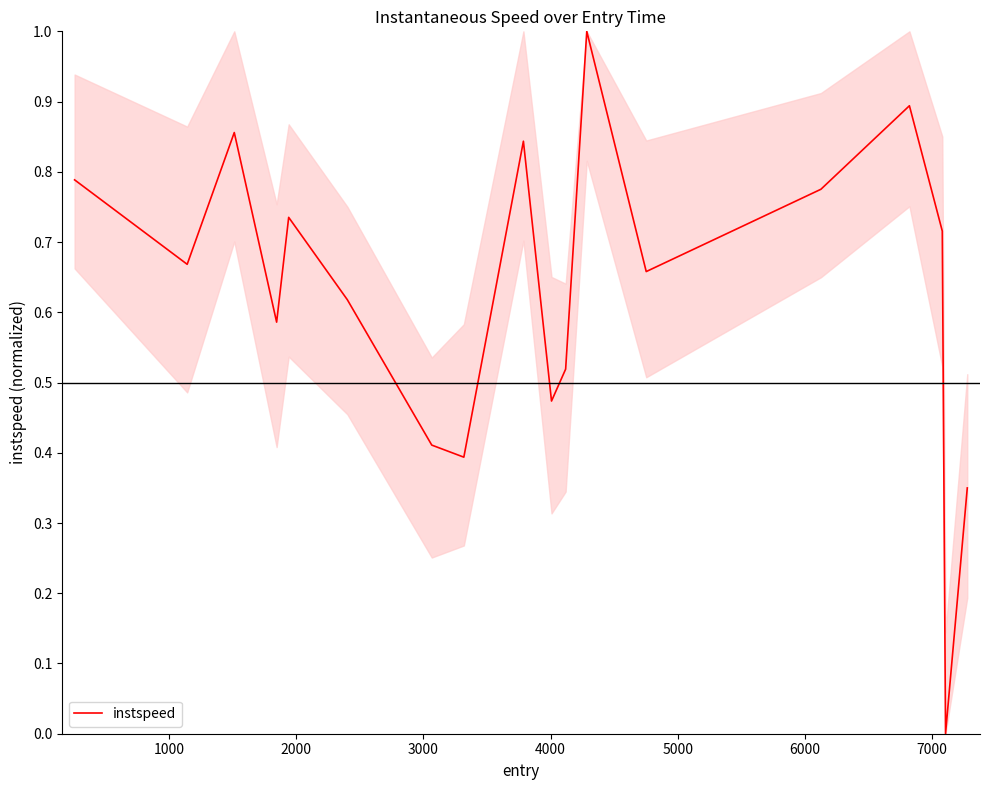

How many values are above zero?

17